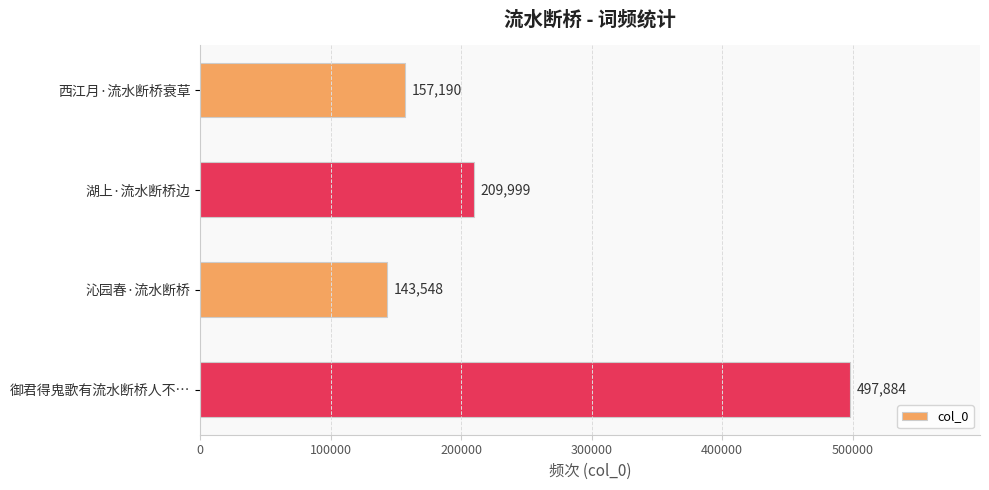

What is the change in value from 西江月·流水断桥衰草 to 沁园春·流水断桥?

-13642